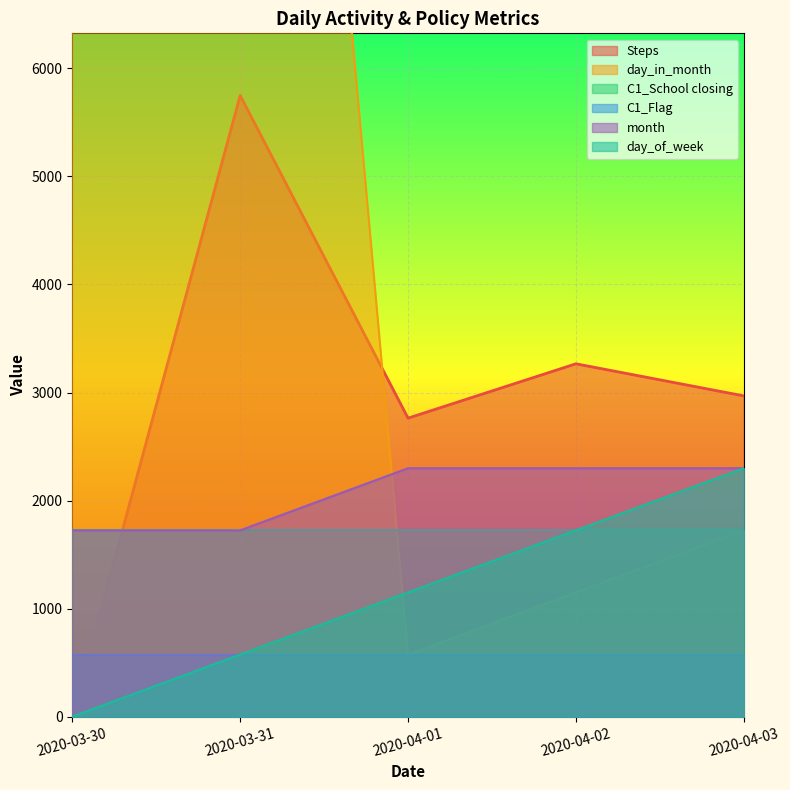

Which series has the largest total across all categories?

day_in_month